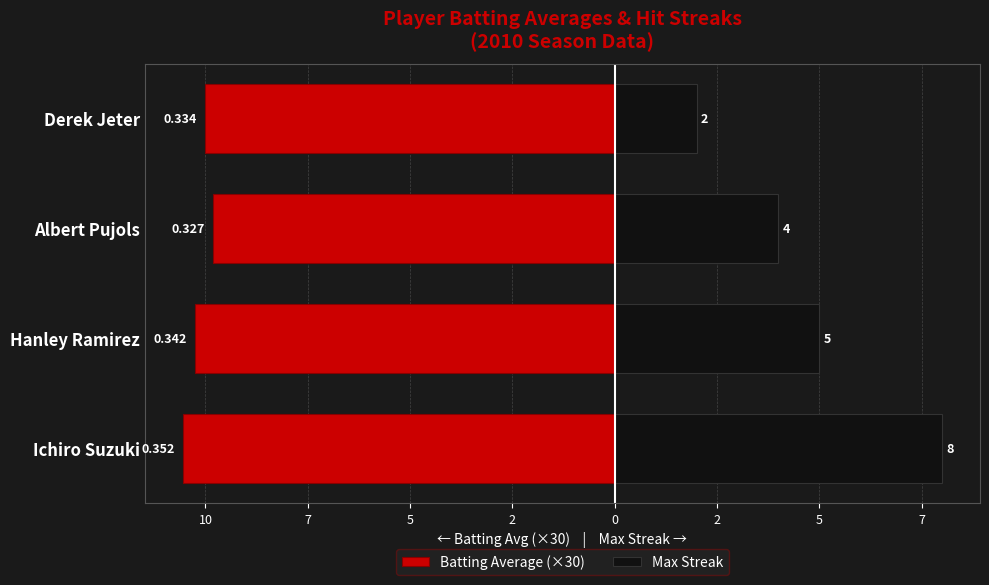

The Batting Average (×30) series shows -17.2 at Hanley Ramirez. True or false?

False